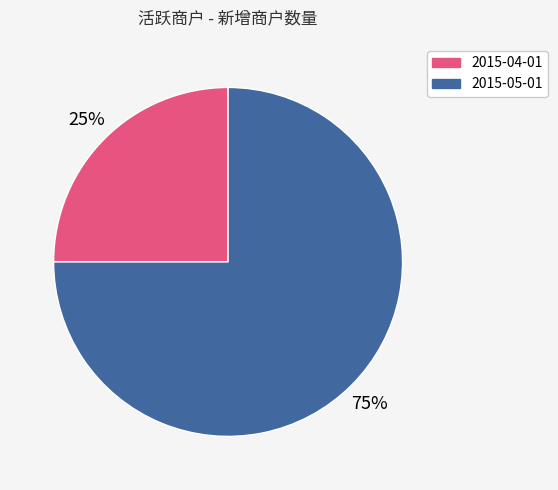

The 2015-05-01 slice represents 14% of the pie. True or false?

False